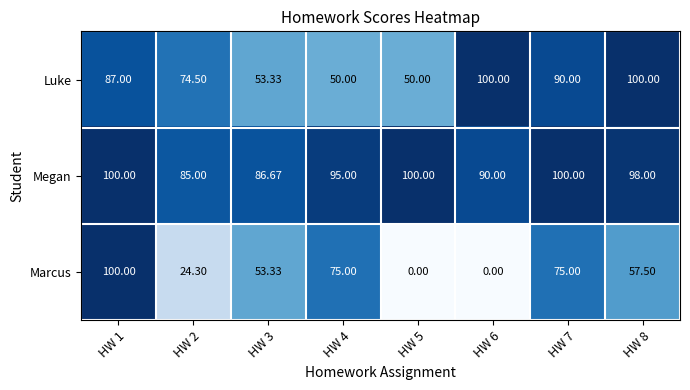

What is the greatest value displayed?

100.0